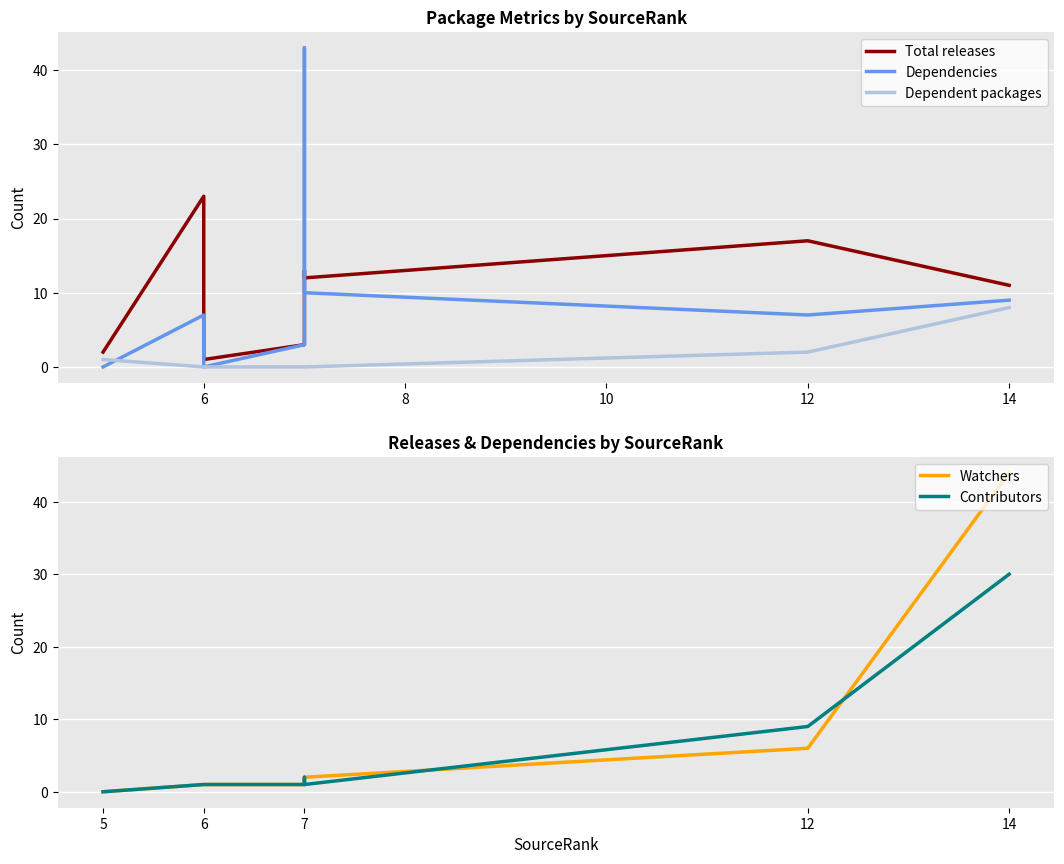

List the series in order of their peak value, highest first.

Watchers, Dependencies, Contributors, Total releases, Dependent packages